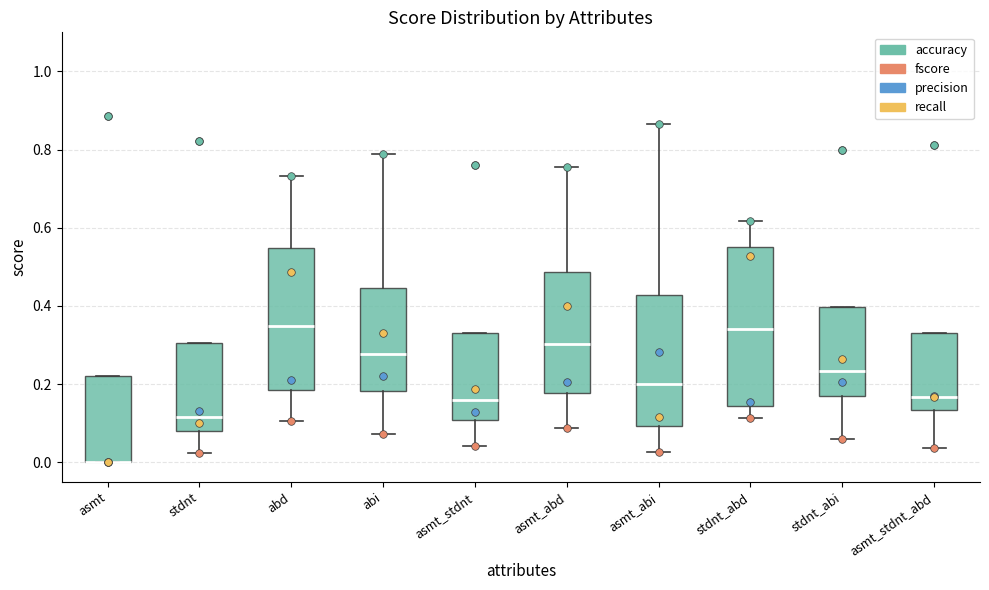

Comparing the boxes themselves (not the whiskers), which one is the tallest?

stdnt_abd